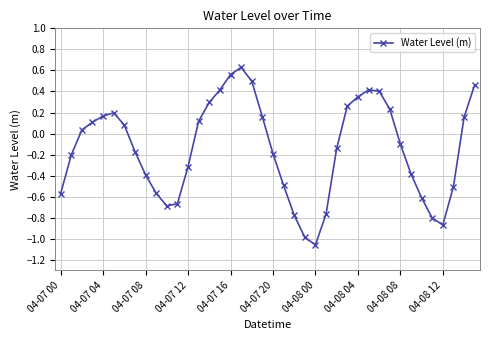

How many positive values are there?

19